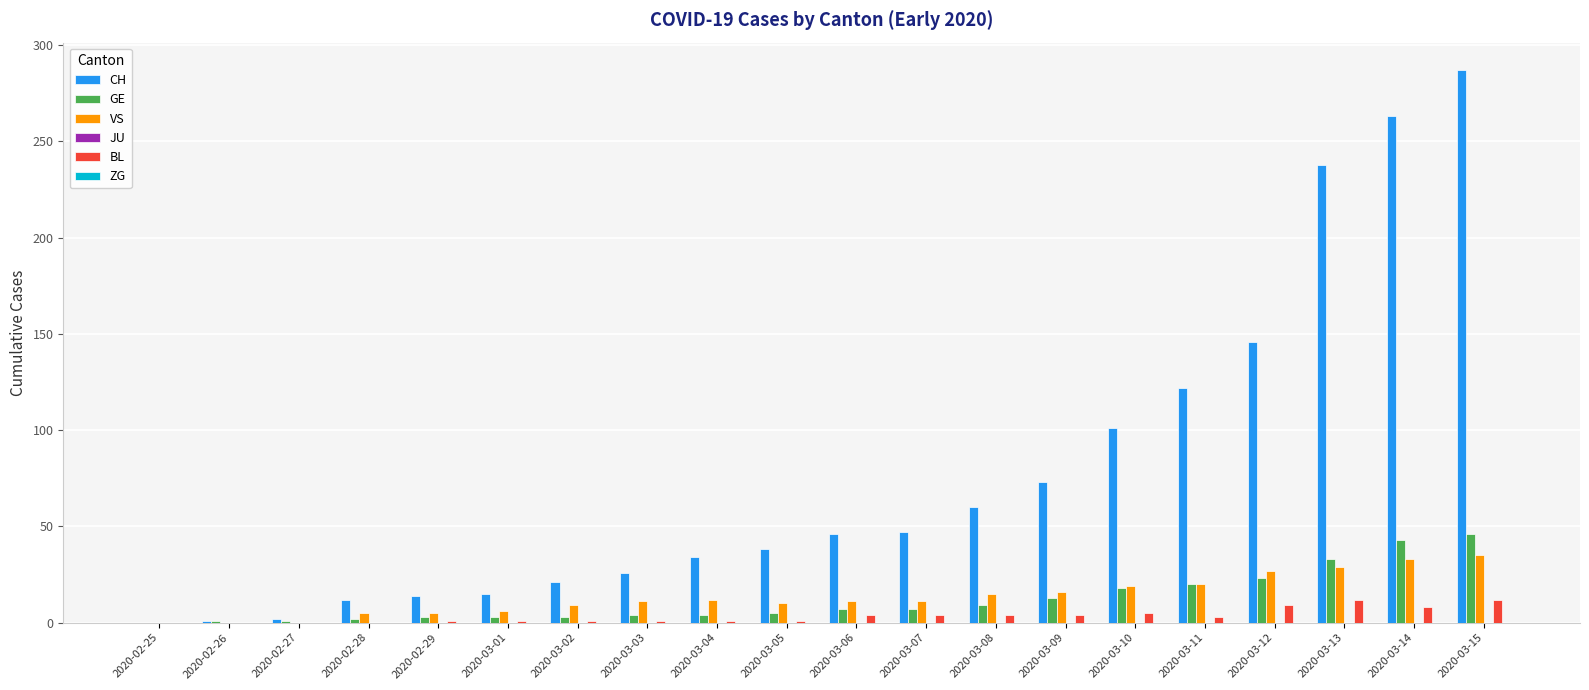

What is the maximum value shown in the chart?

287